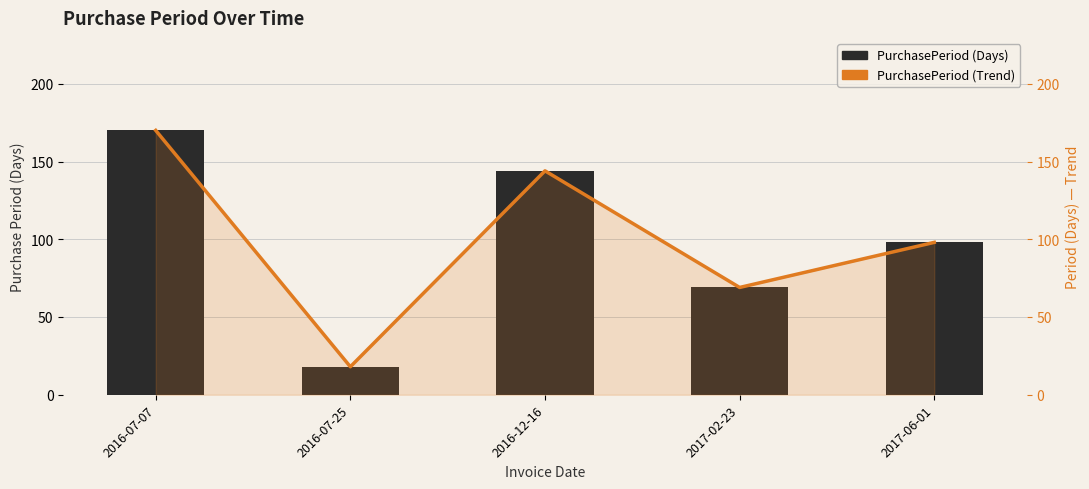

Which category has the highest value in the PurchasePeriod (Trend) series?

2016-07-07